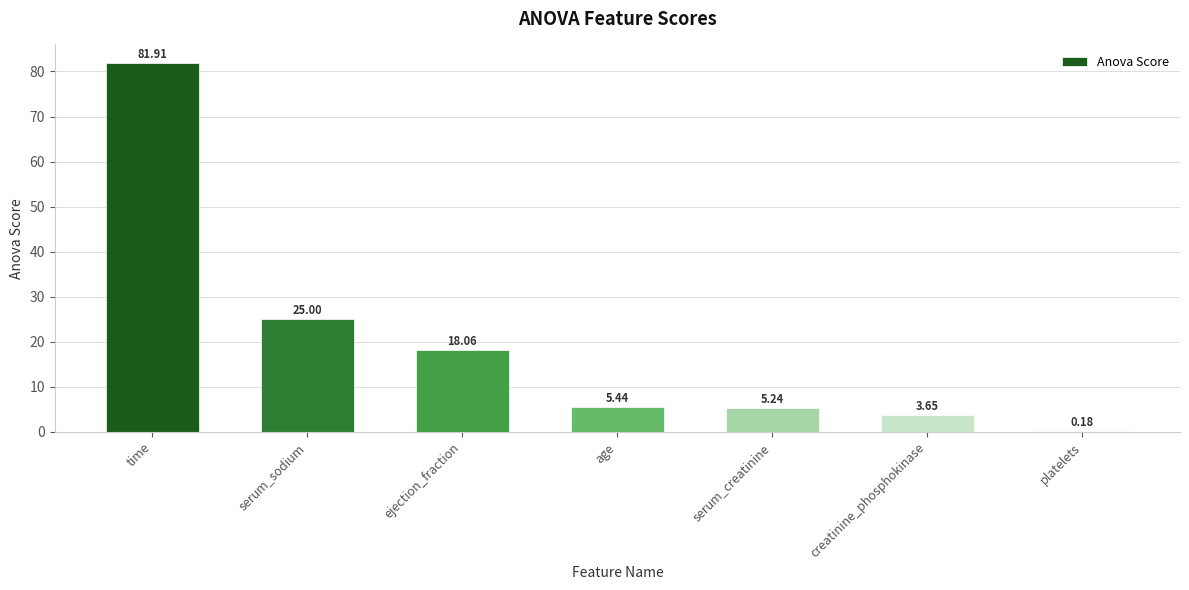

What is the sum of all values?

139.5